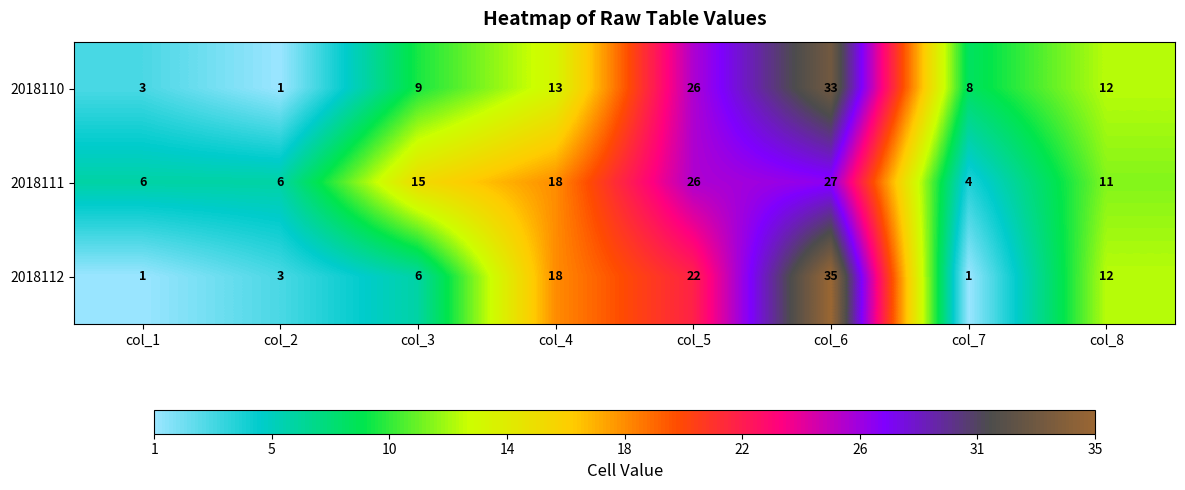

At which label does 2018111 reach its minimum?

col_7